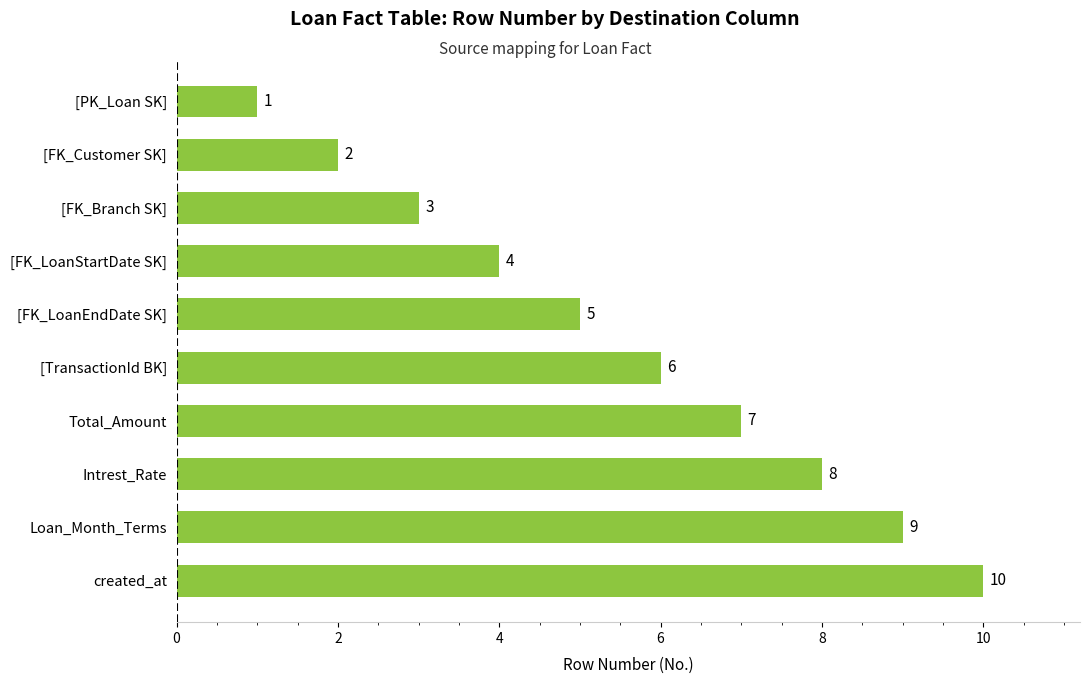

The value at [FK_LoanEndDate SK] is 8. True or false?

False